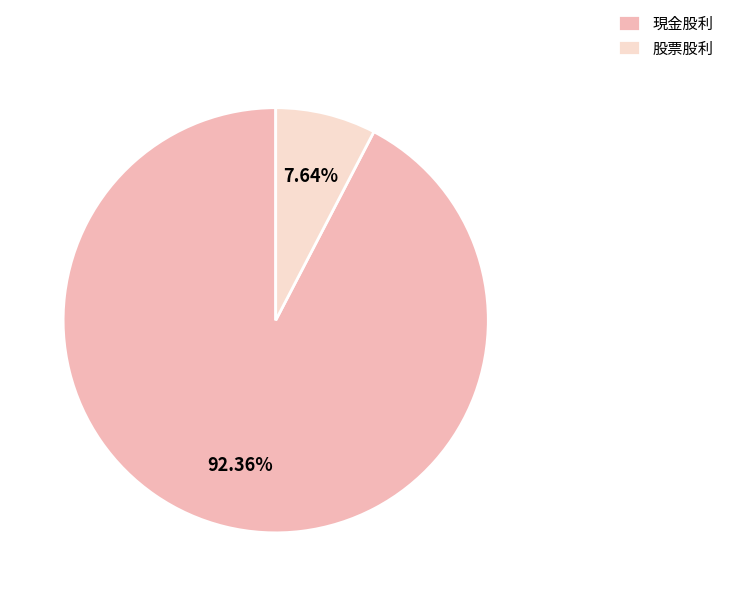

Combined, do 現金股利 and 股票股利 account for over 50%?

Yes